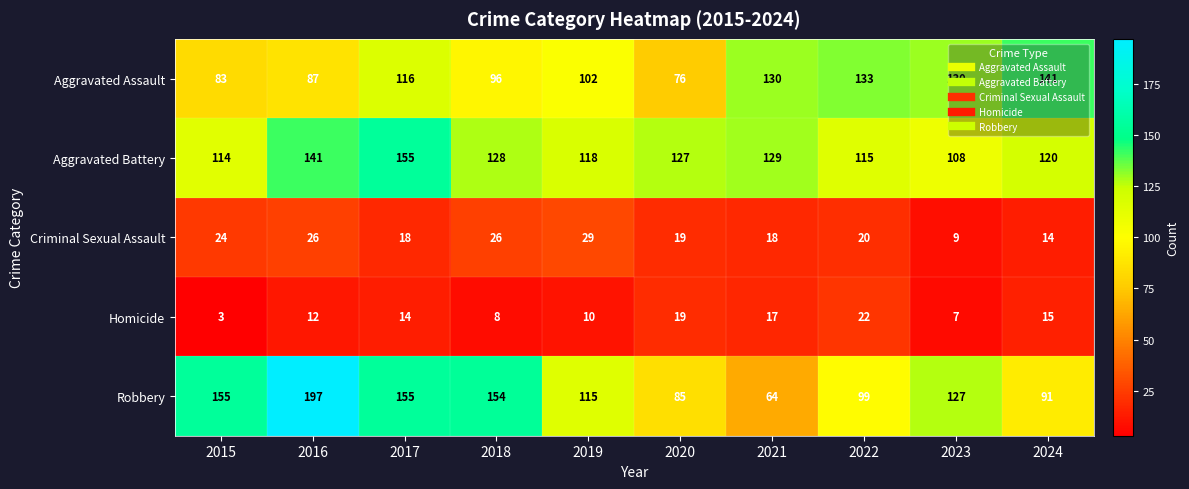

What is the average value of the Criminal Sexual Assault series?

20